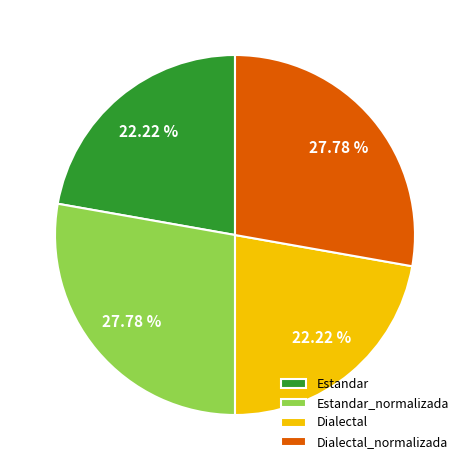

What is the ratio of the value at Estandar to the value at Dialectal_normalizada?

0.8